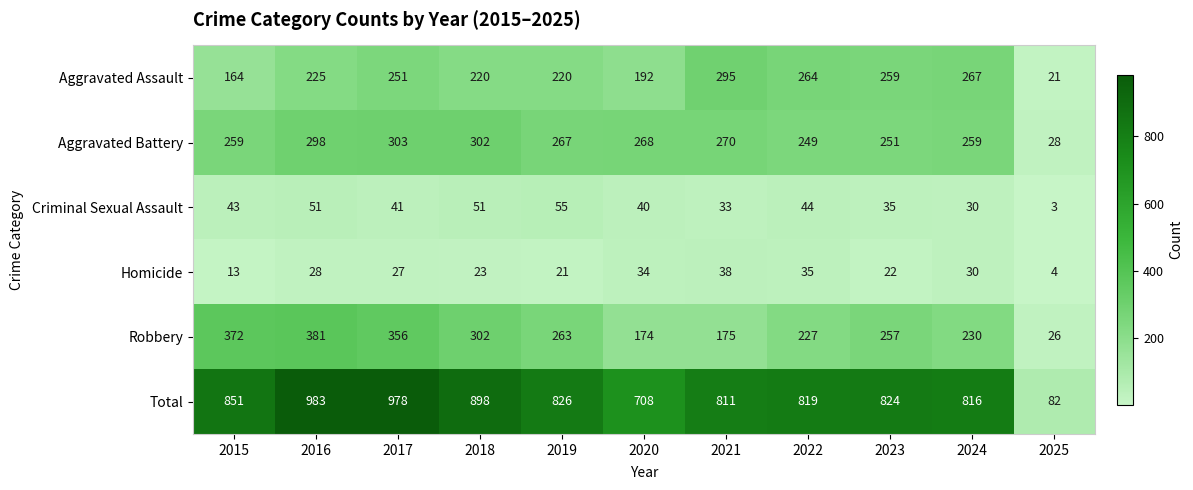

Is it true that Robbery equals 356 at 2017?

True